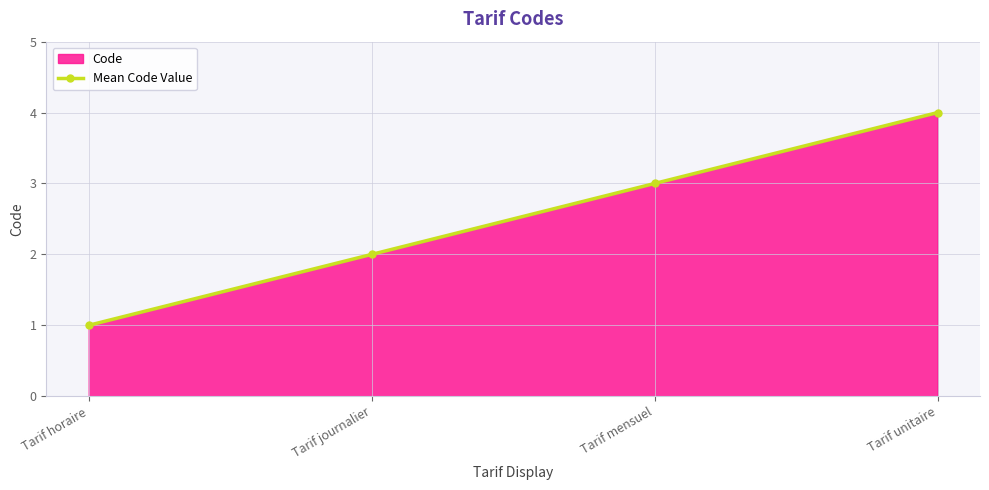

What is the value of the 3rd point from the left?

3